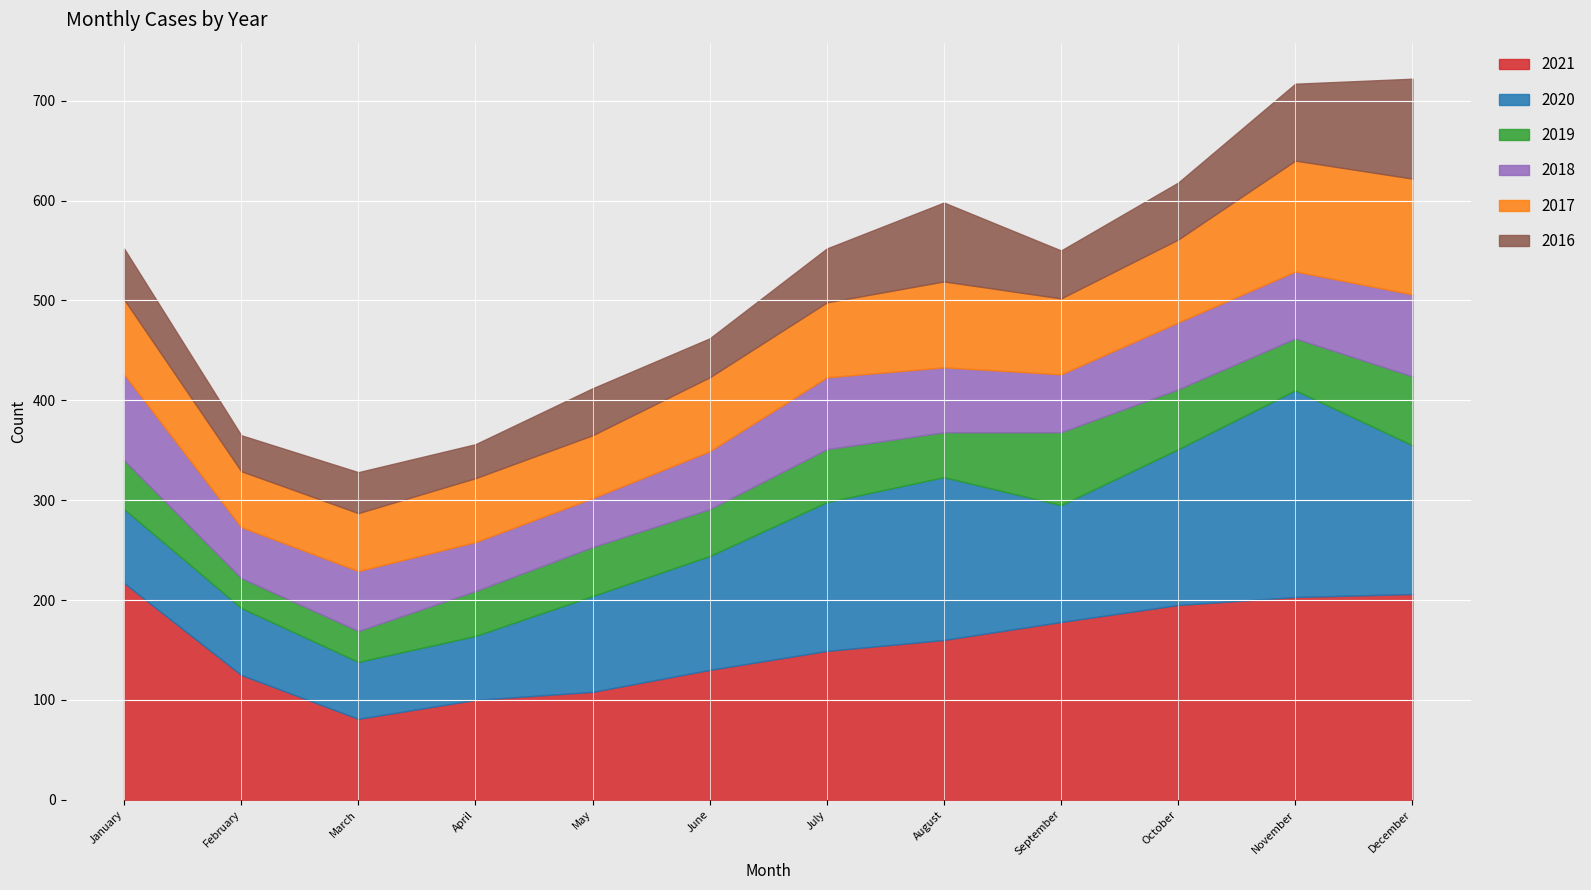

The 2021 series shows 328 at January. True or false?

False